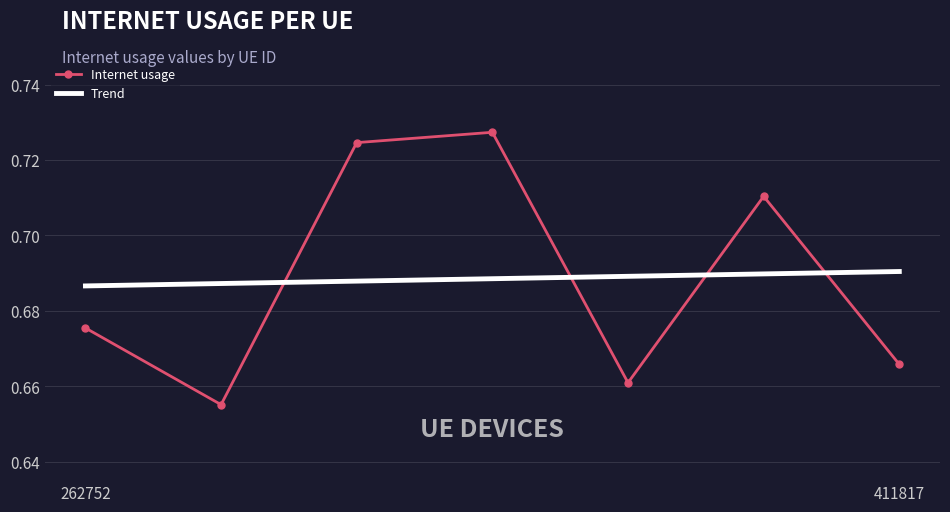

At how many categories does at least one series exceed 0?

7